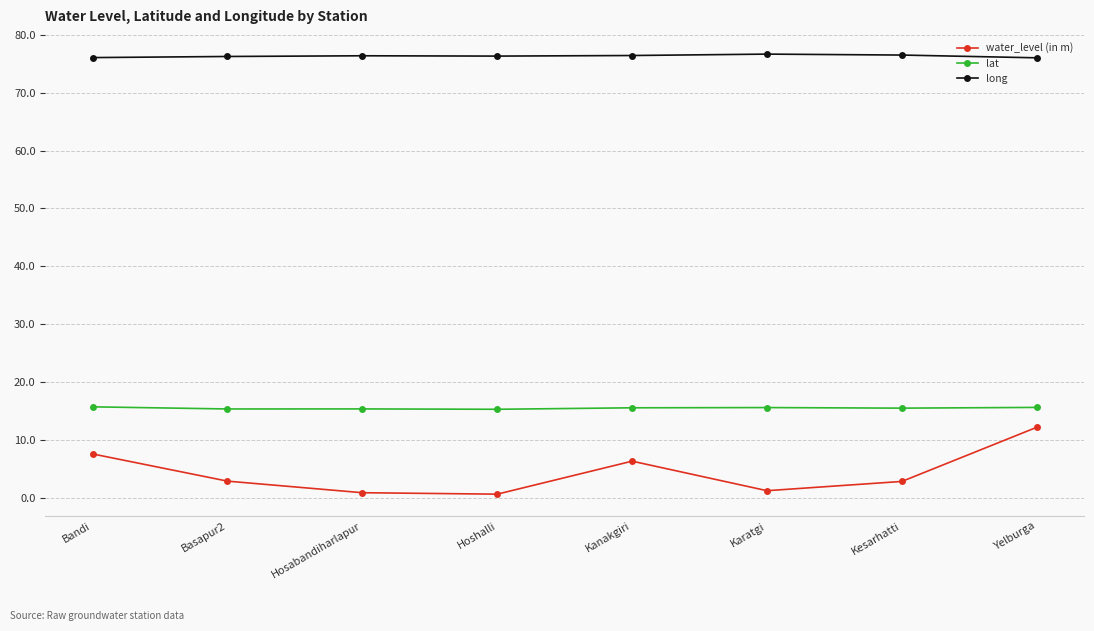

Rank the series at Karatgi from lowest to highest value.

water_level (in m), lat, long